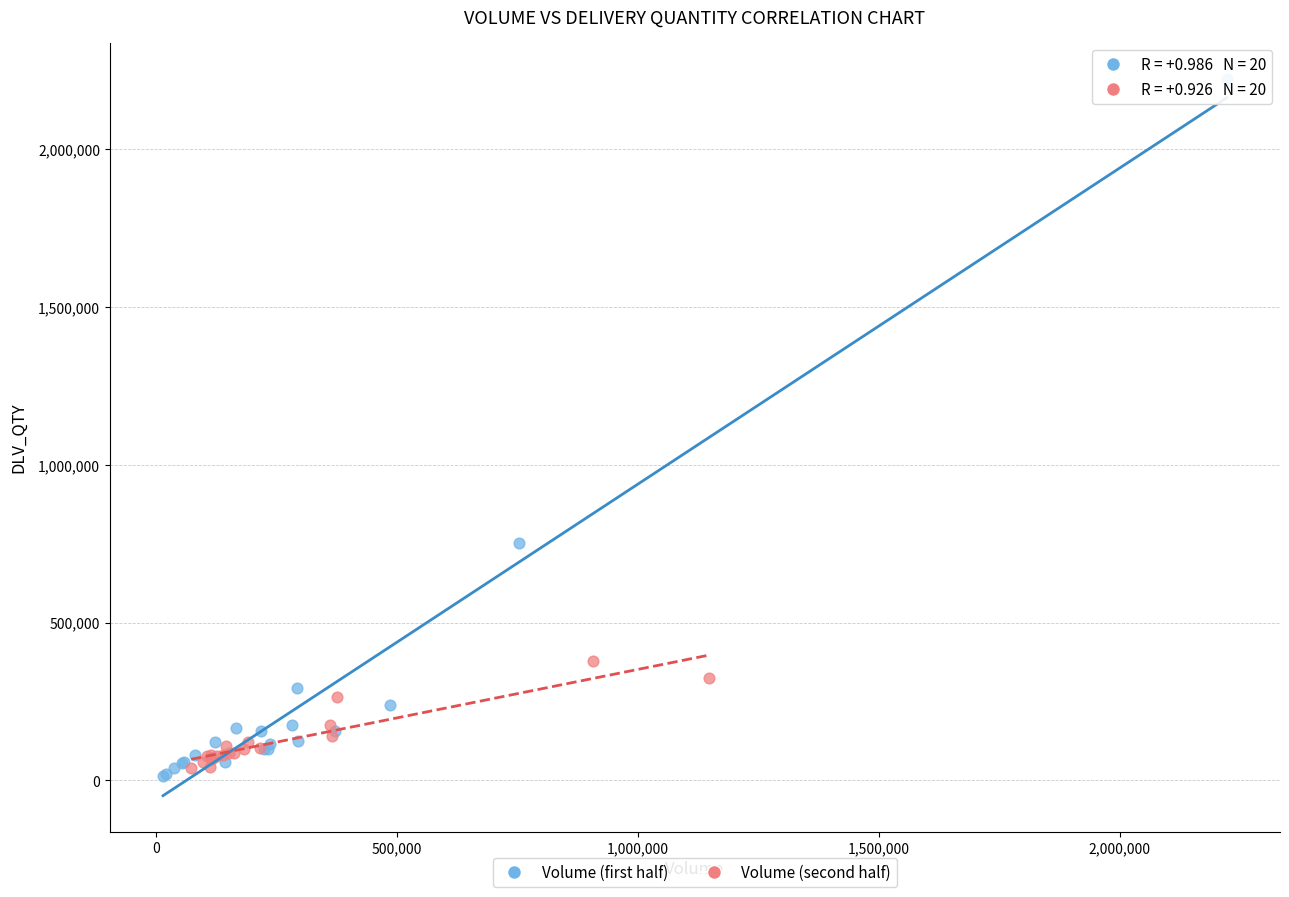

Which series has the largest Y range (max minus min)?

Volume (first half)